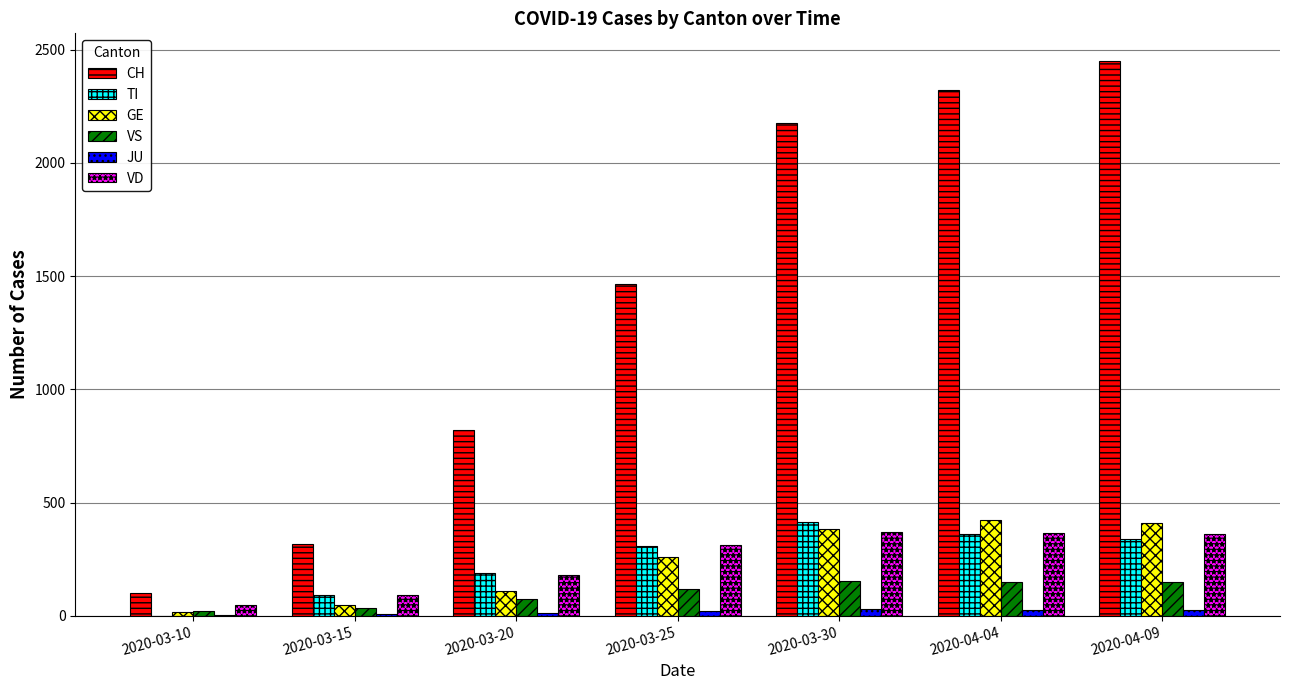

What is the sum of all CH values?

9647